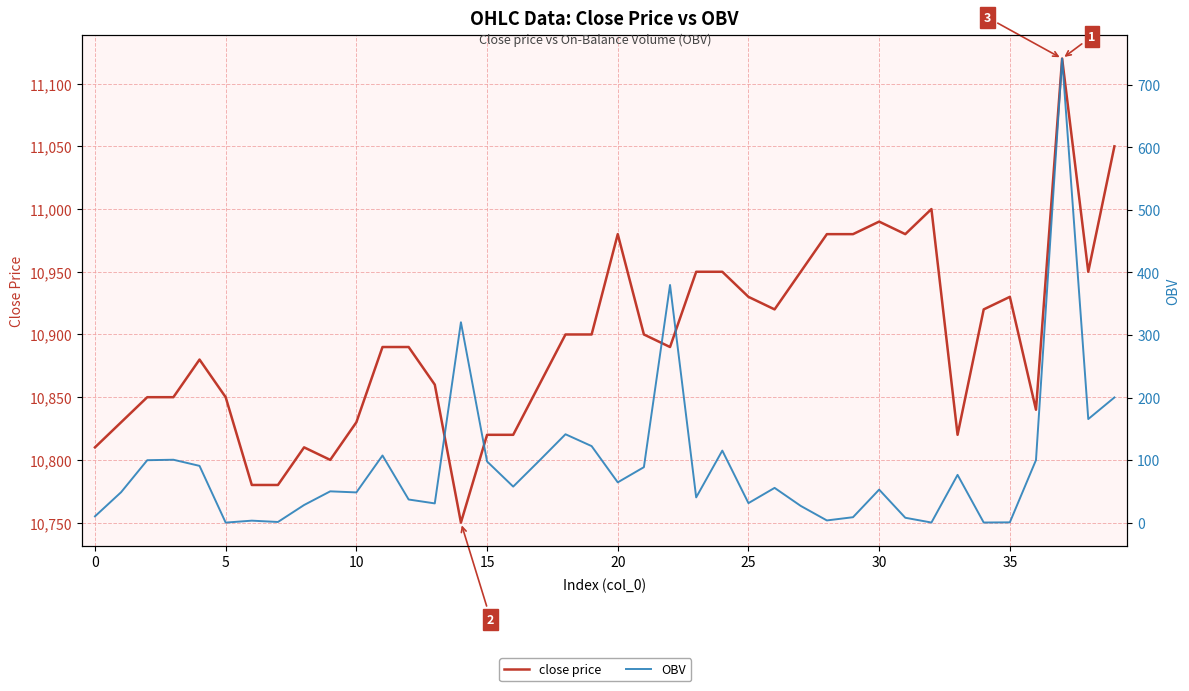

What is the label of the 10th point from the right?

30